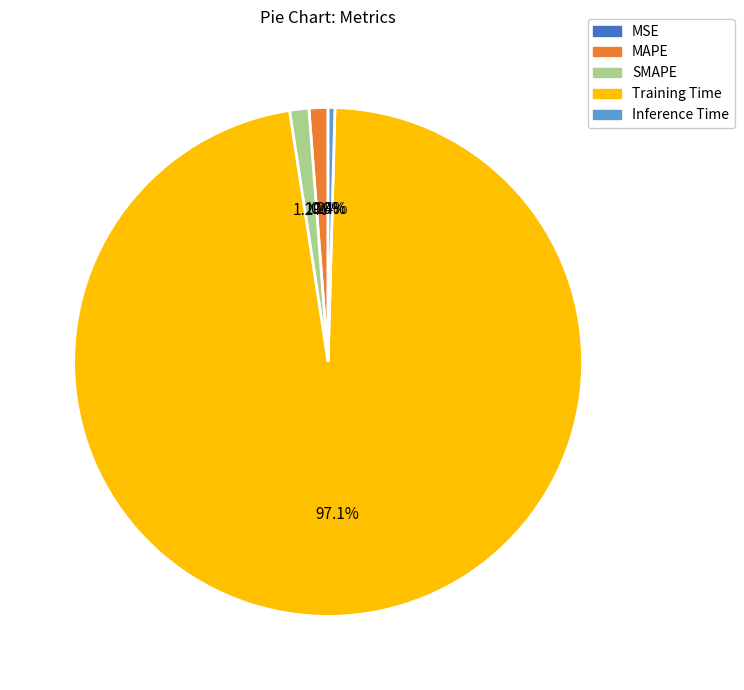

Which slice represents more than half of the pie?

Training Time